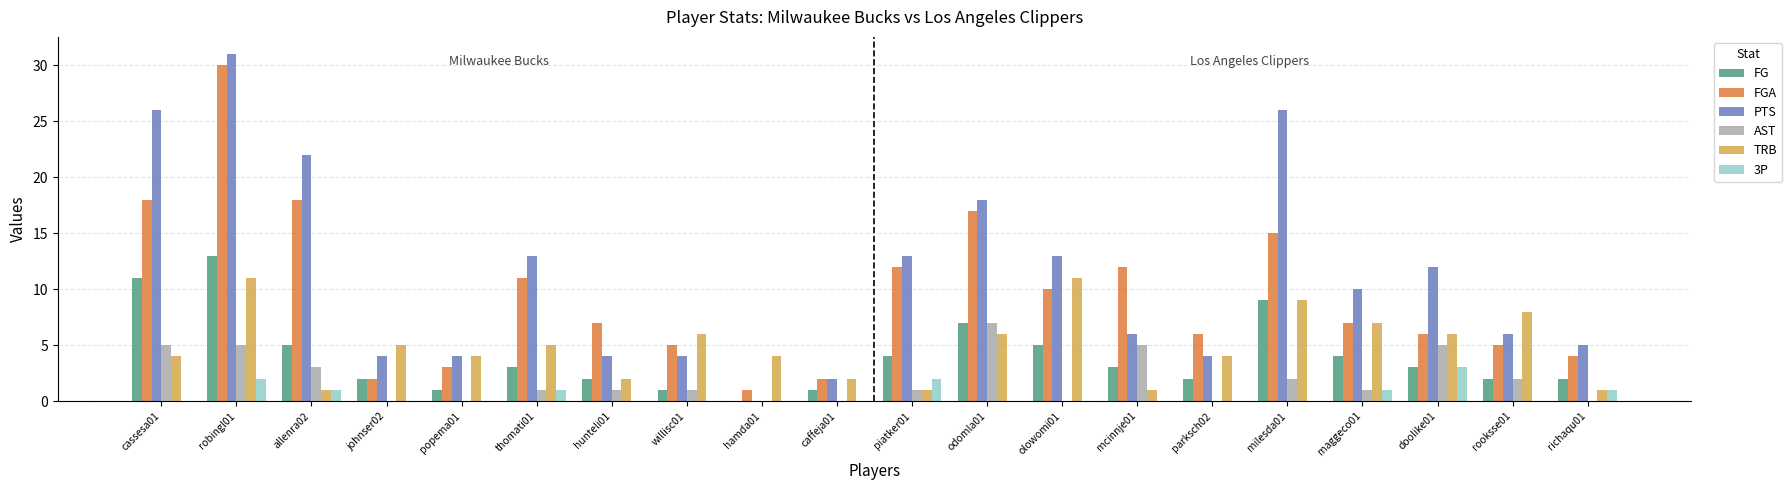

What is the maximum value for TRB?

11